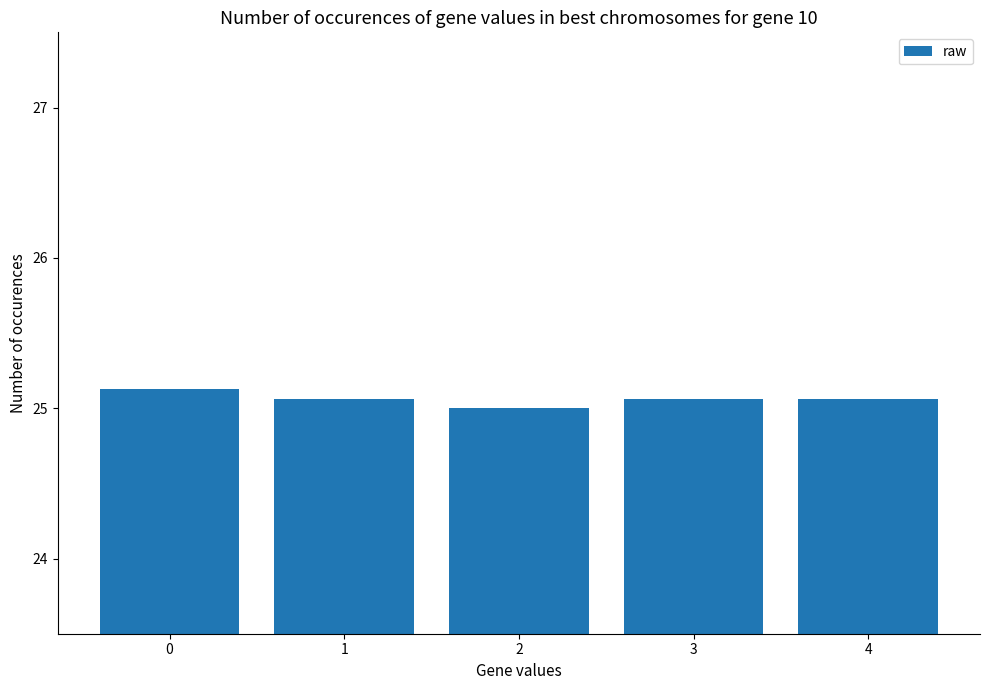

True or false: the data shows 25.1 at 3.

True